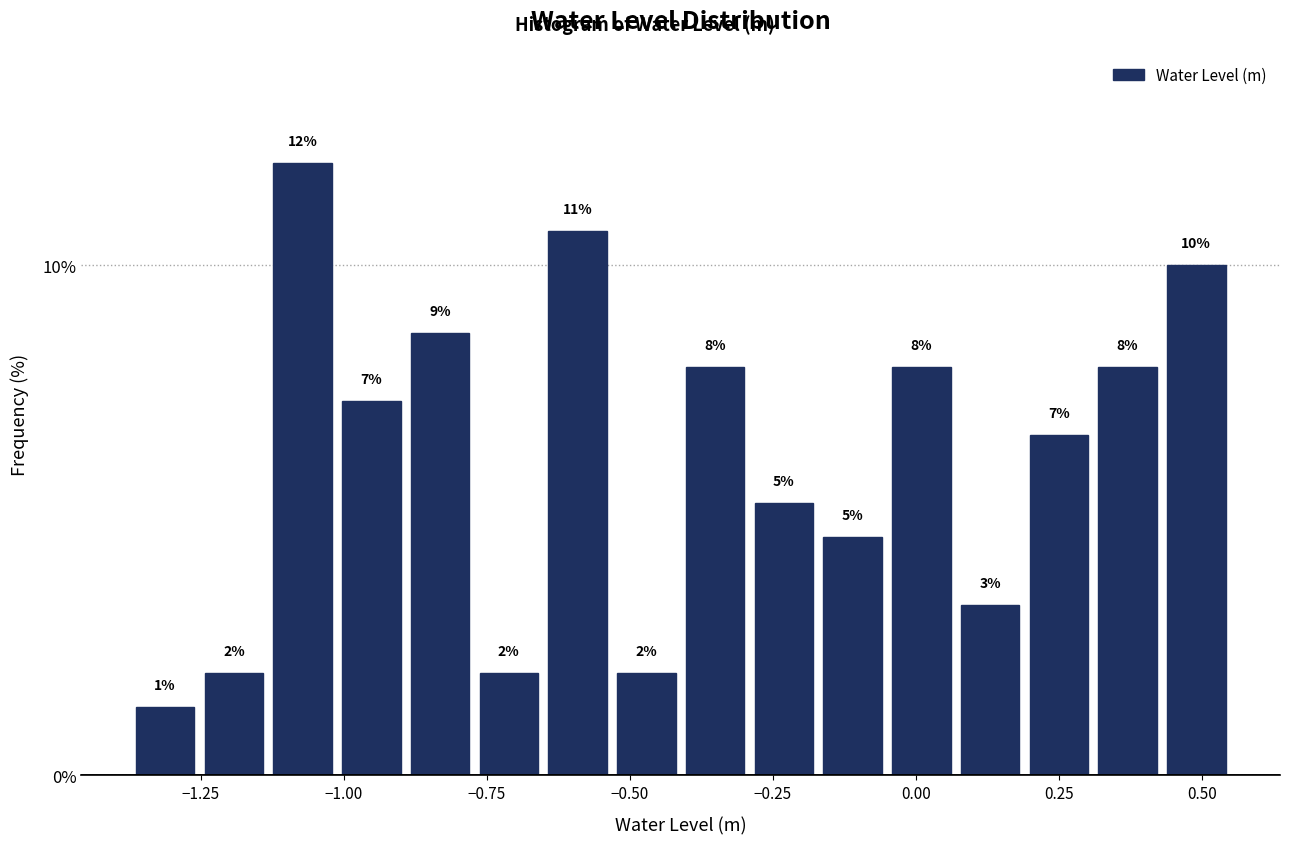

Read against the x-axis, roughly where is the centre of the tallest bar?

-1.05